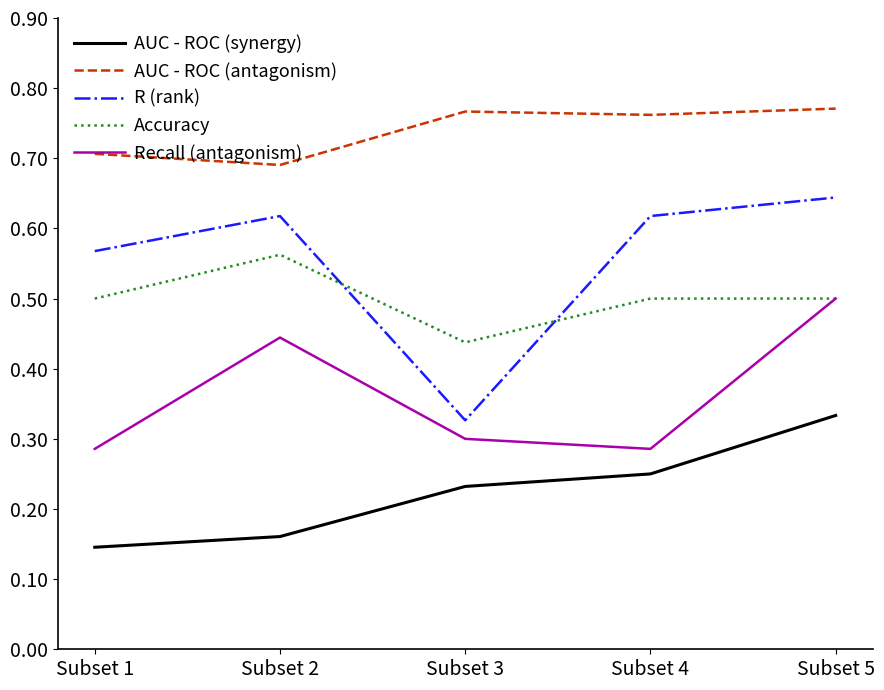

Is this an area chart (filled region under the line)?

No